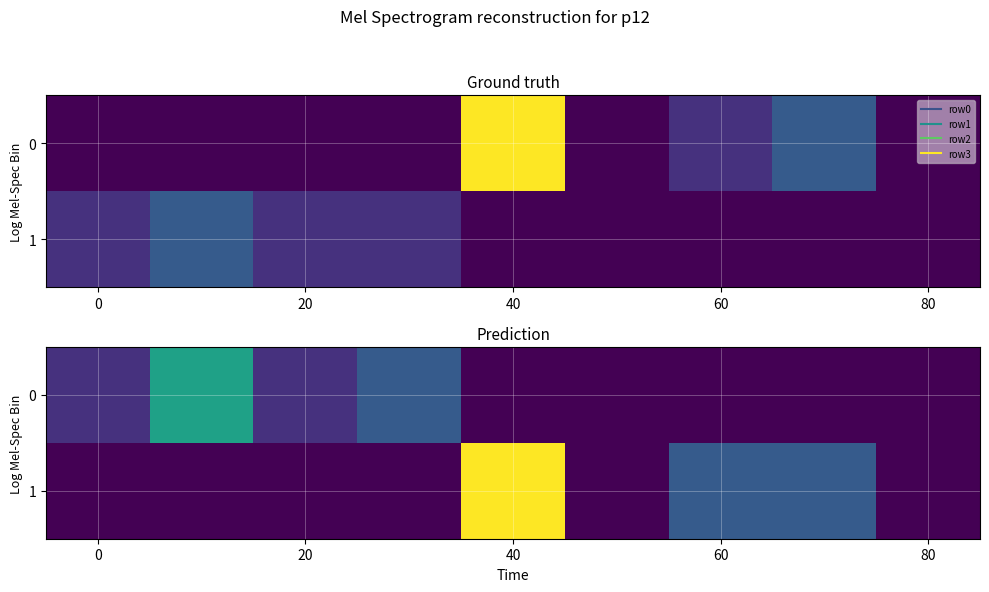

Which series has the widest spread of values?

1